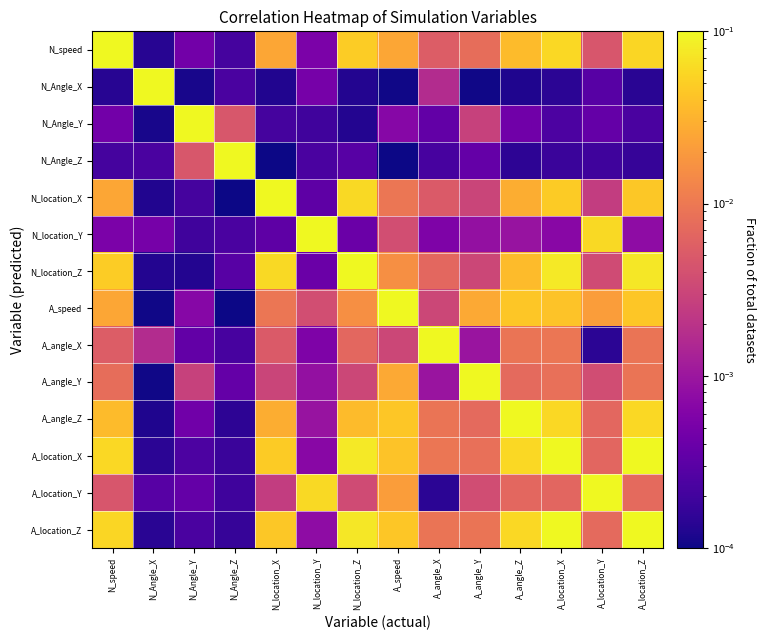

At how many categories does at least one series exceed 0?

14